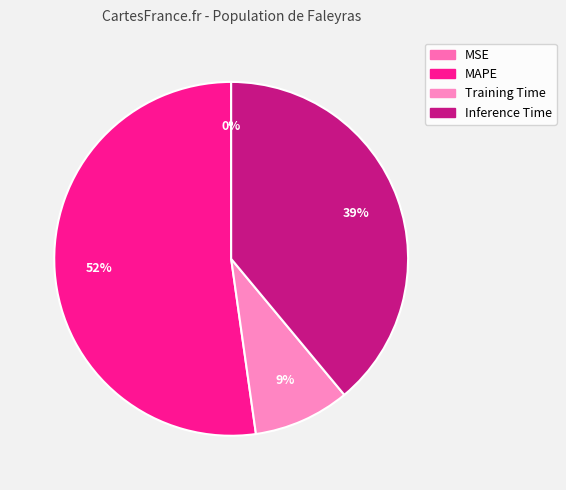

What percentage is the Inference Time slice, to the nearest percent?

39%